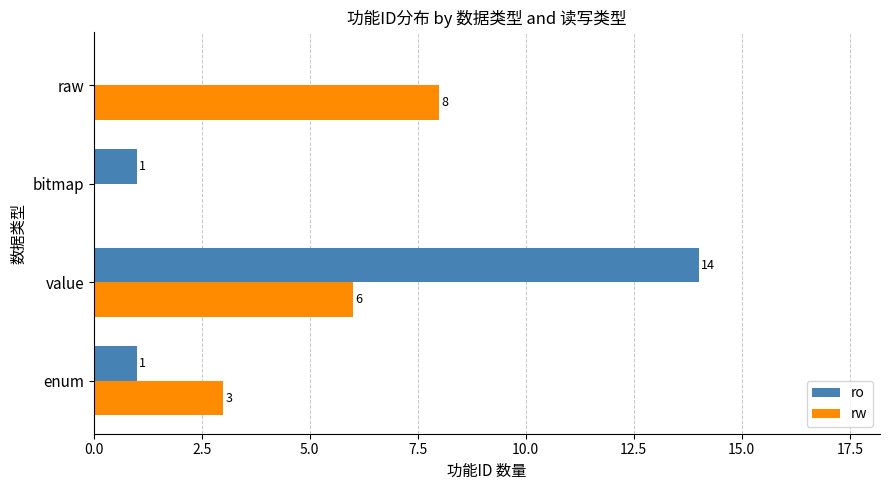

At which category is the sum across all series the highest?

value